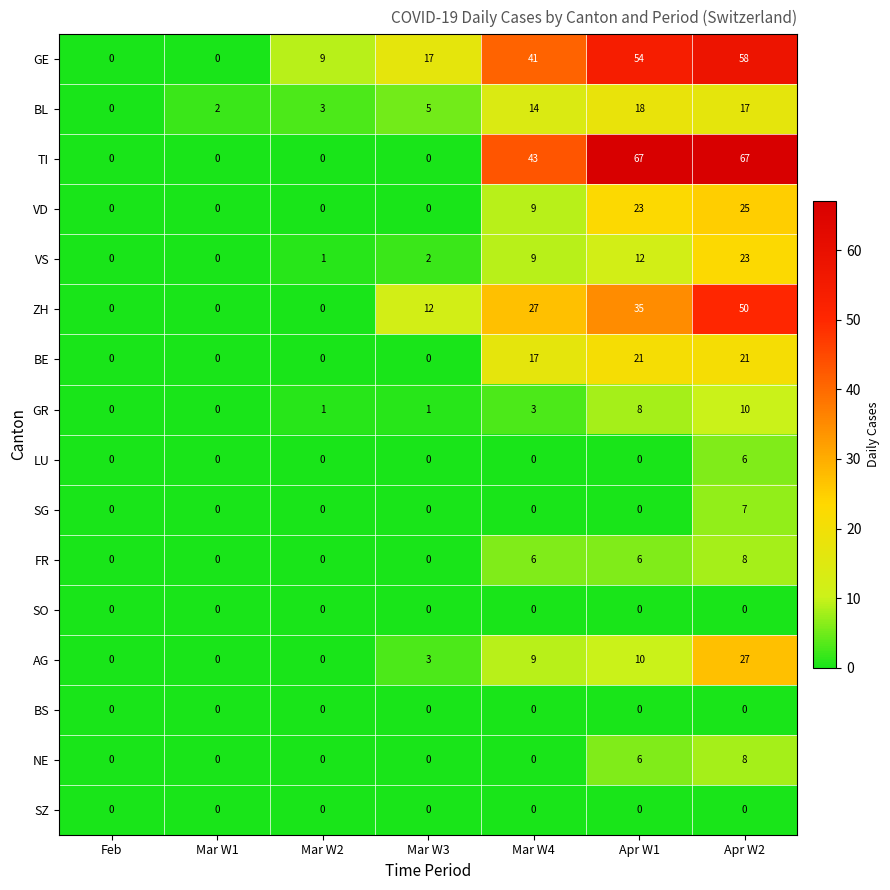

Which series has the largest range (max minus min)?

TI